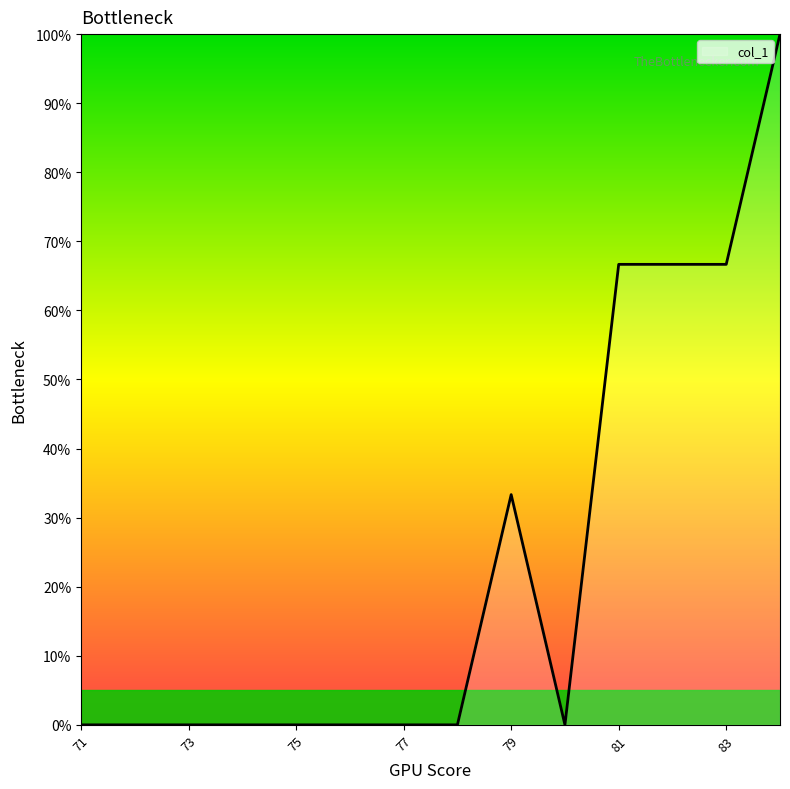

True or false: the data shows 0.0 at 75.

True